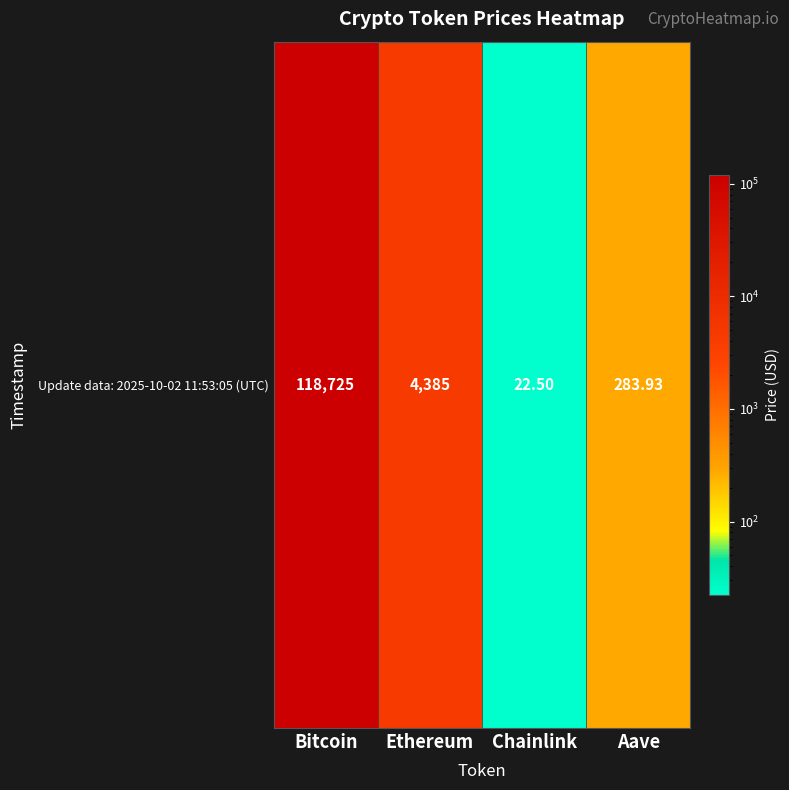

What is the difference between the second highest and minimum values?

4362.5